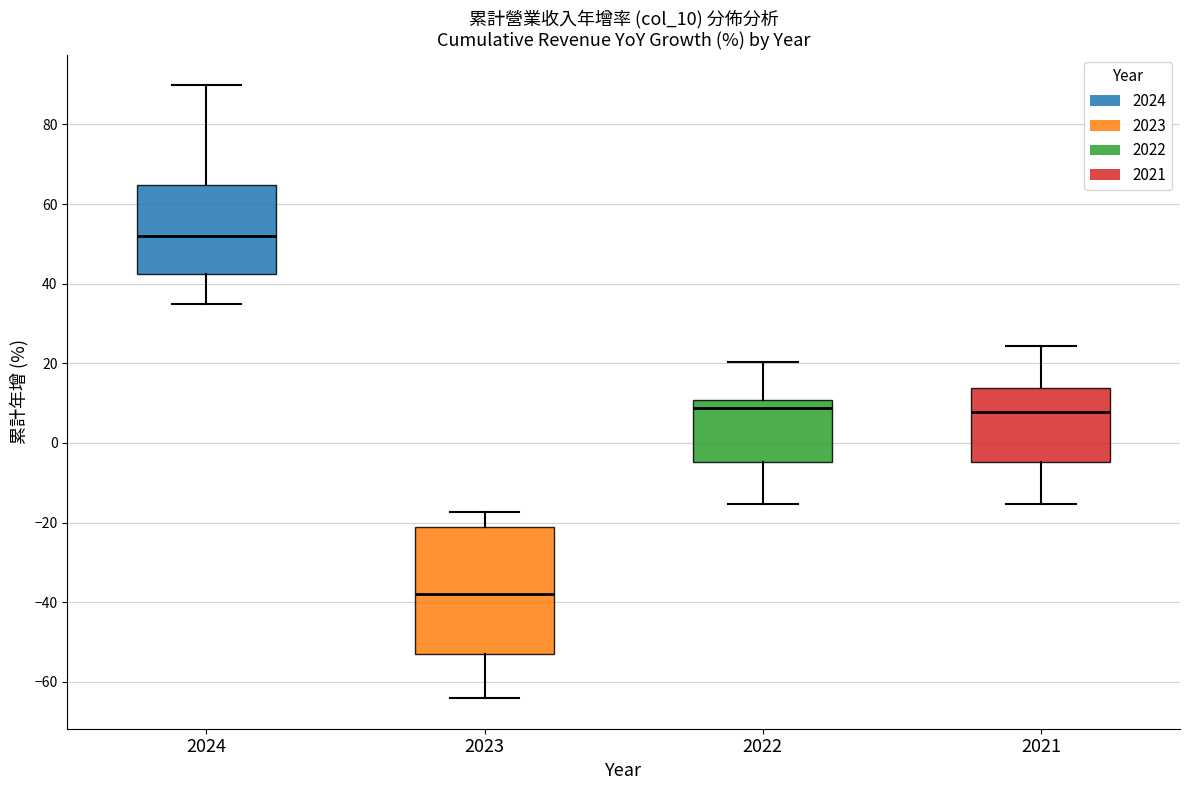

Comparing the boxes themselves (not the whiskers), which one is the tallest?

2023